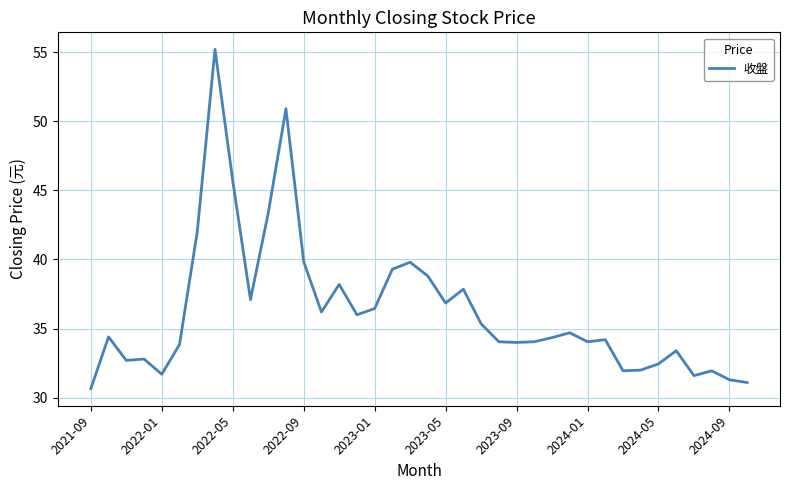

What is the maximum value shown in the chart?

55.2